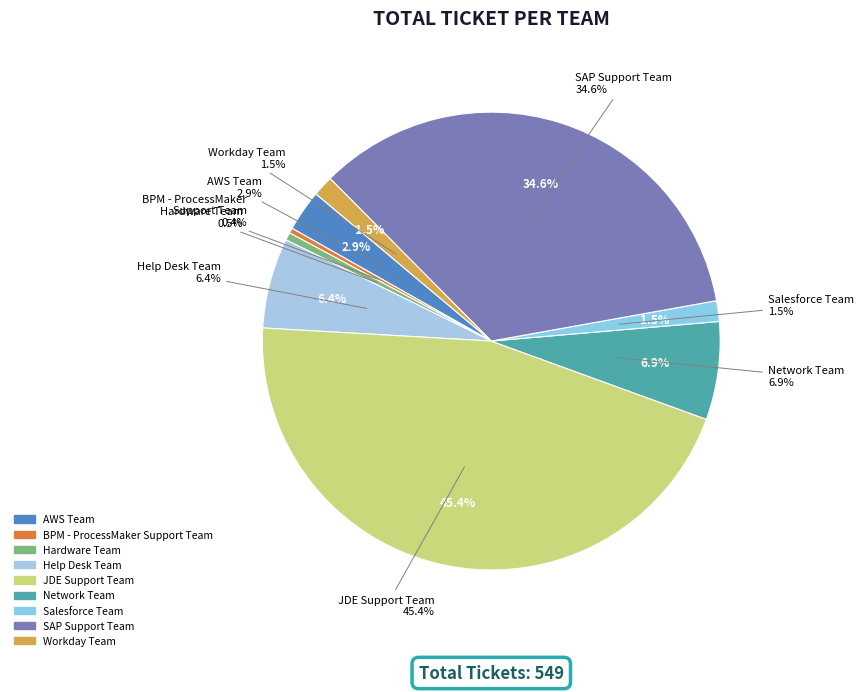

How many segments does this pie chart have?

9